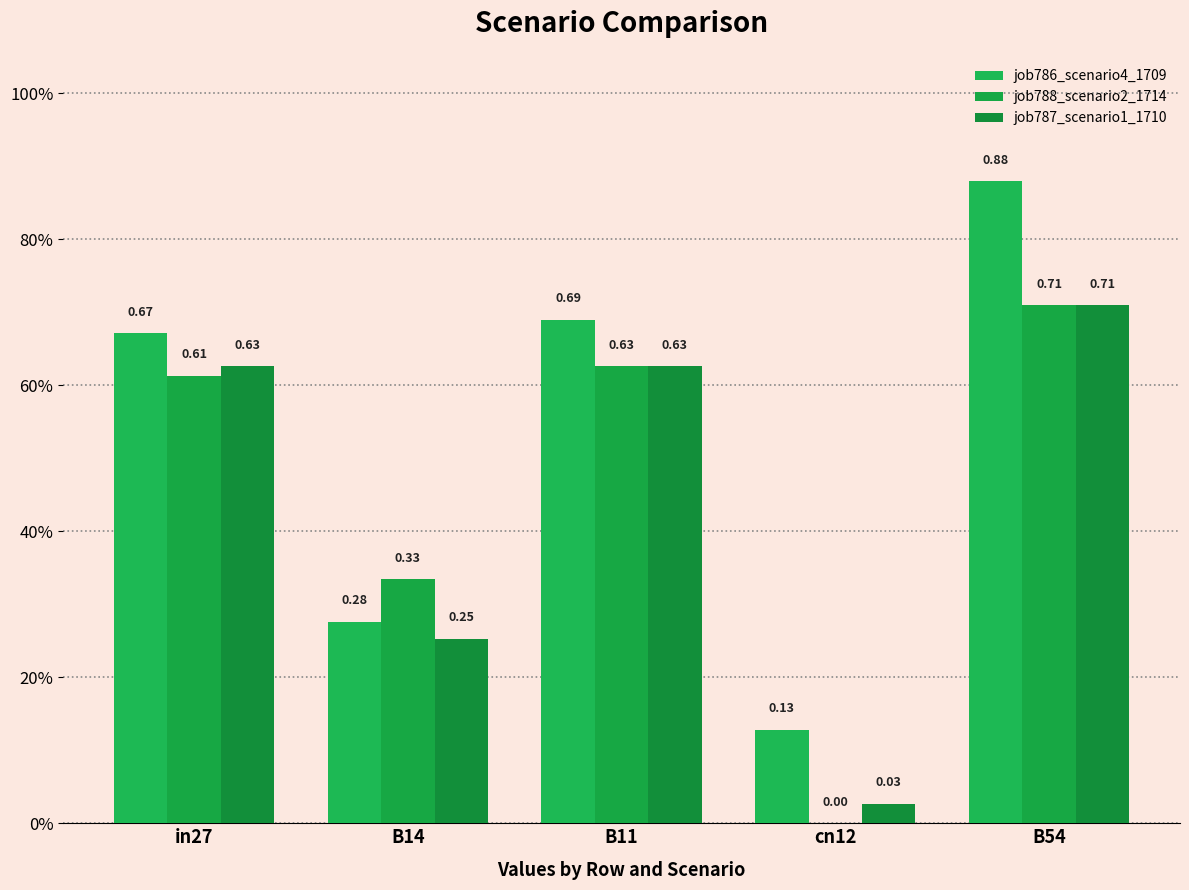

Where is job787_scenario1_1710 nearest to the value 0?

cn12